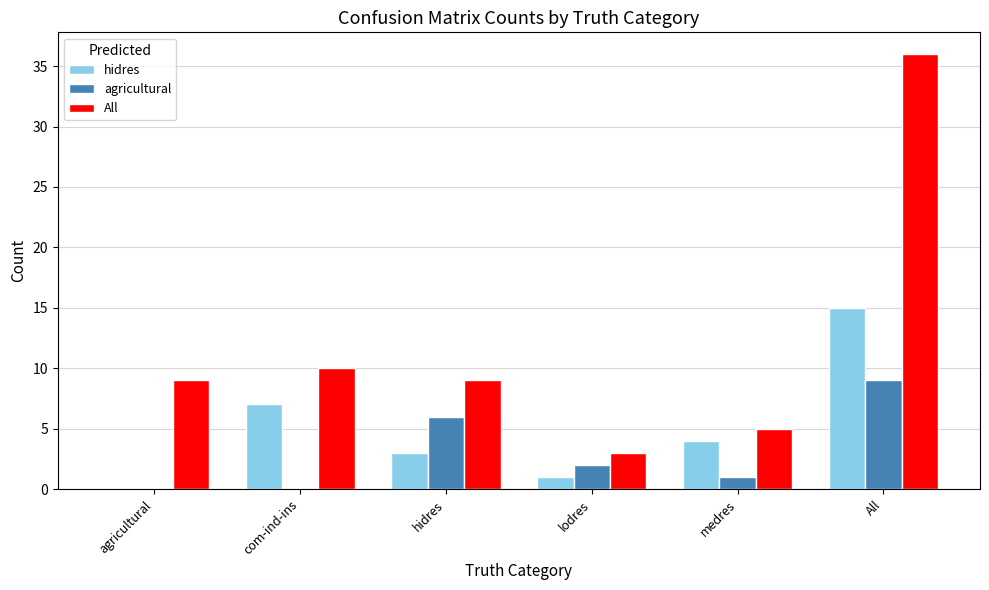

Which series has the largest total across all categories?

All